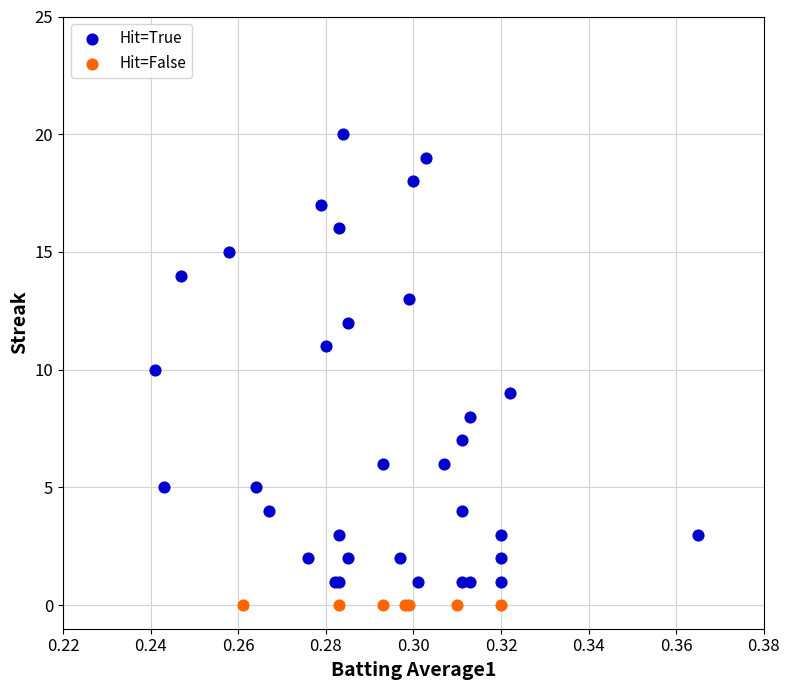

Which series reaches the minimum Y coordinate?

Hit=False